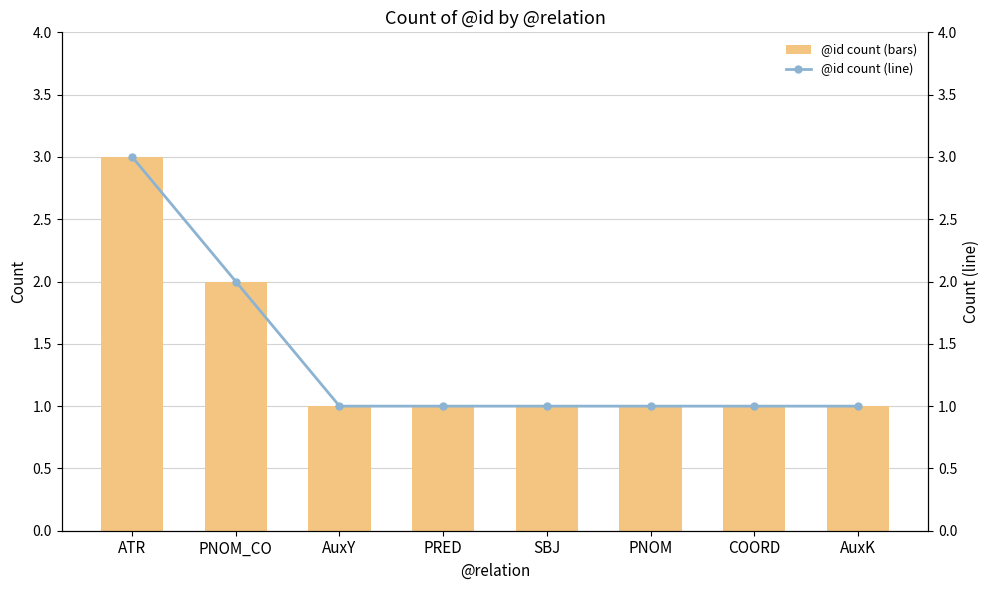

What are all the series names shown in the legend?

@id count (bars), @id count (line)